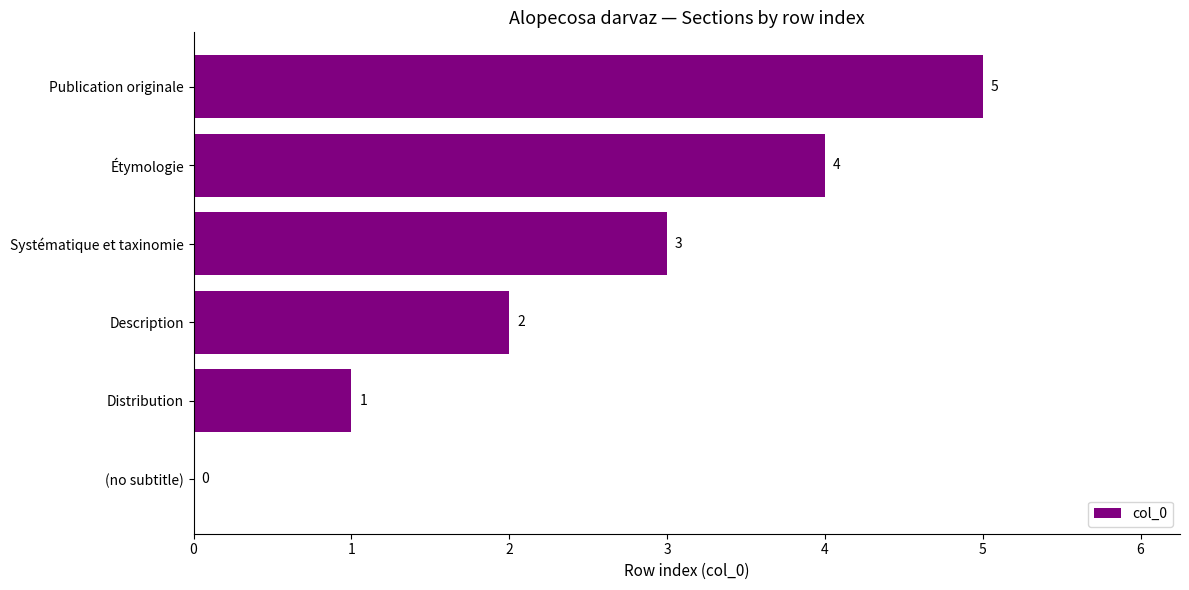

What is the change in value from Distribution to Étymologie?

+3